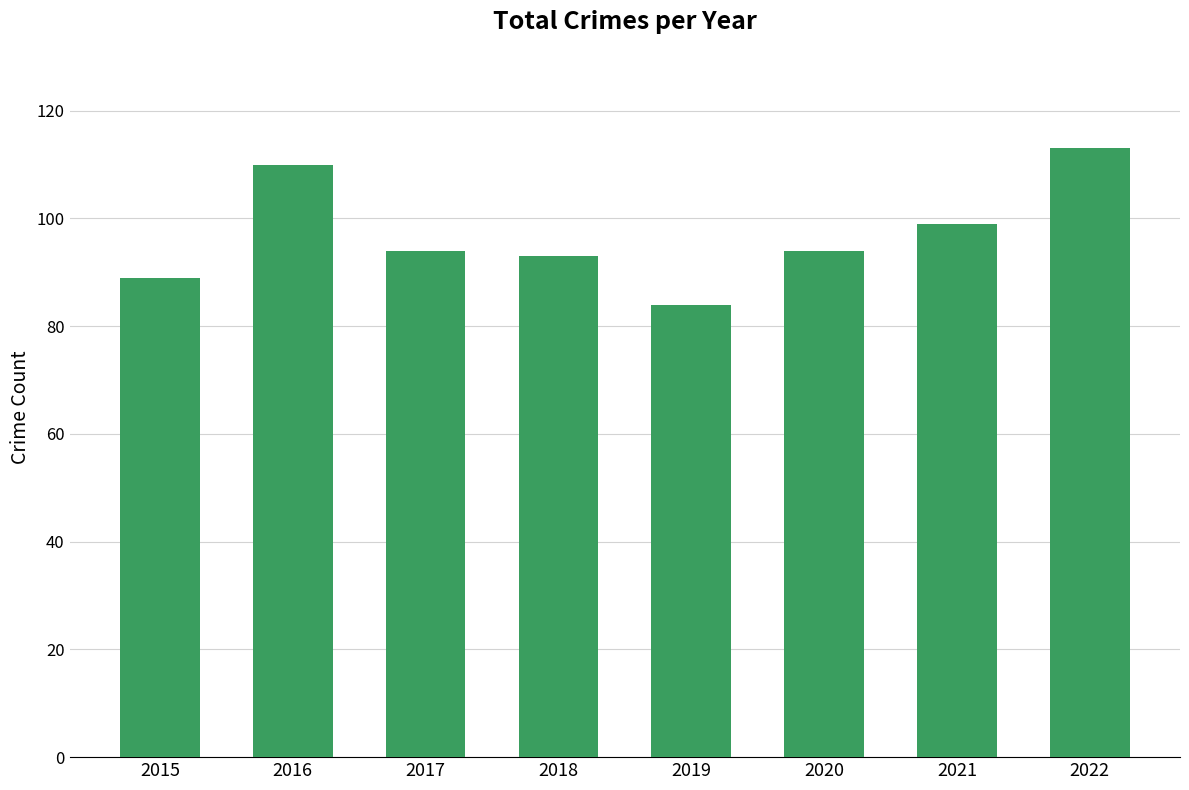

Which category has the highest value across all series?

2022